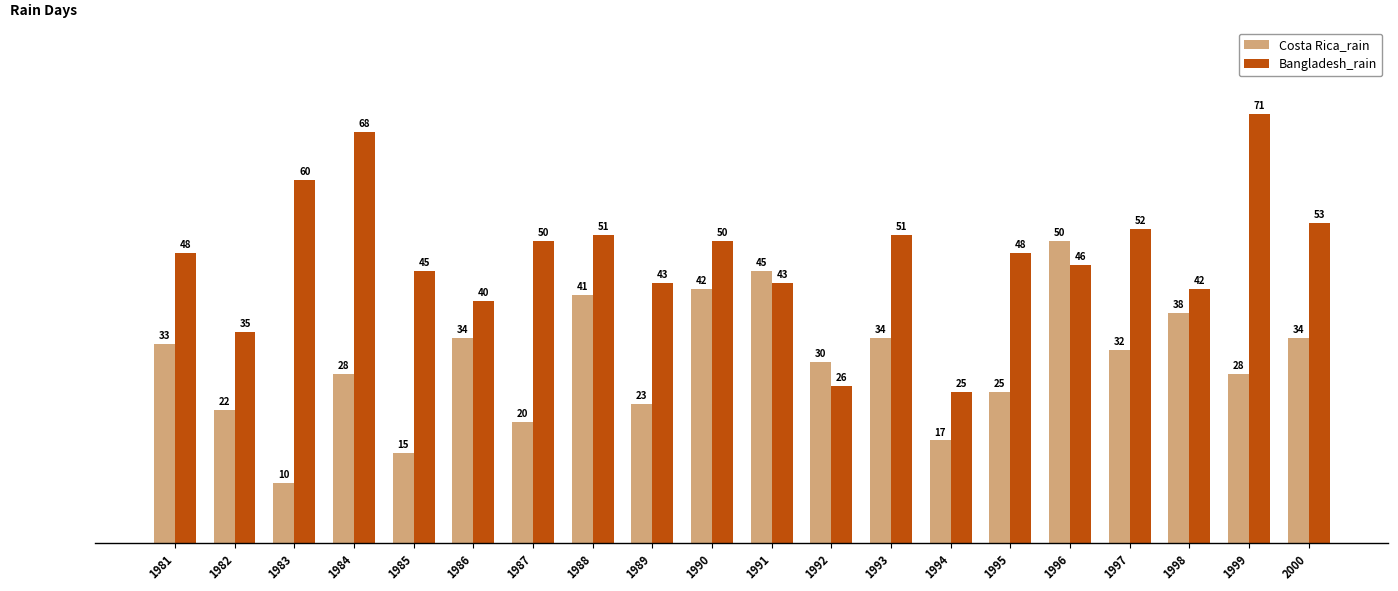

Is it true that Costa Rica_rain equals 60 at 1986?

False